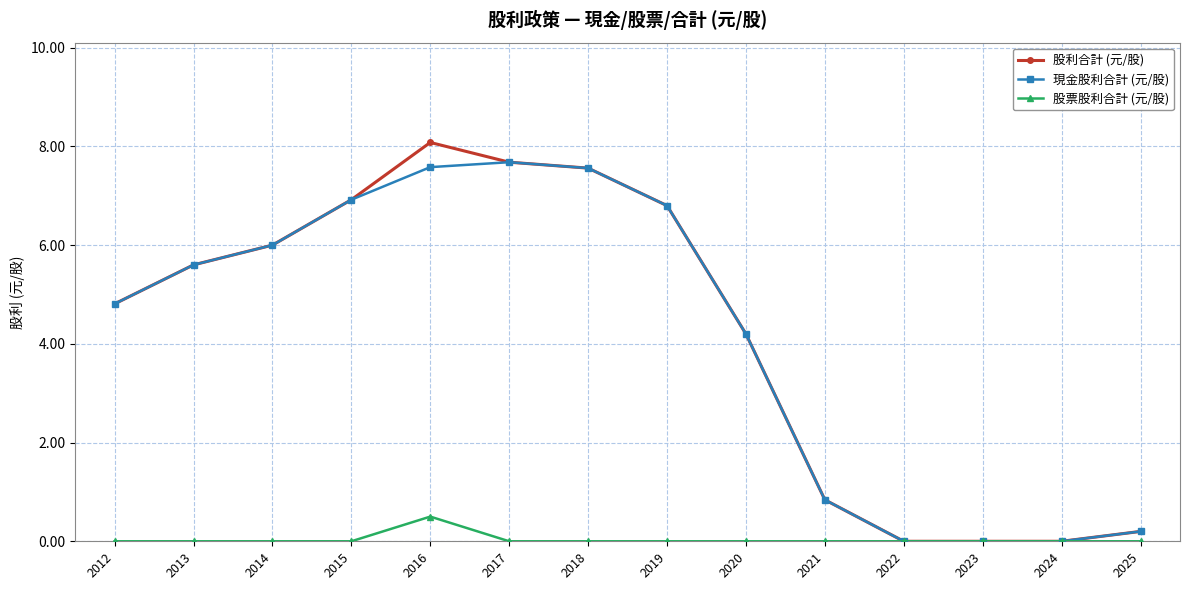

The value of 現金股利合計 (元/股) at 2024 is 5.0. True or false?

False